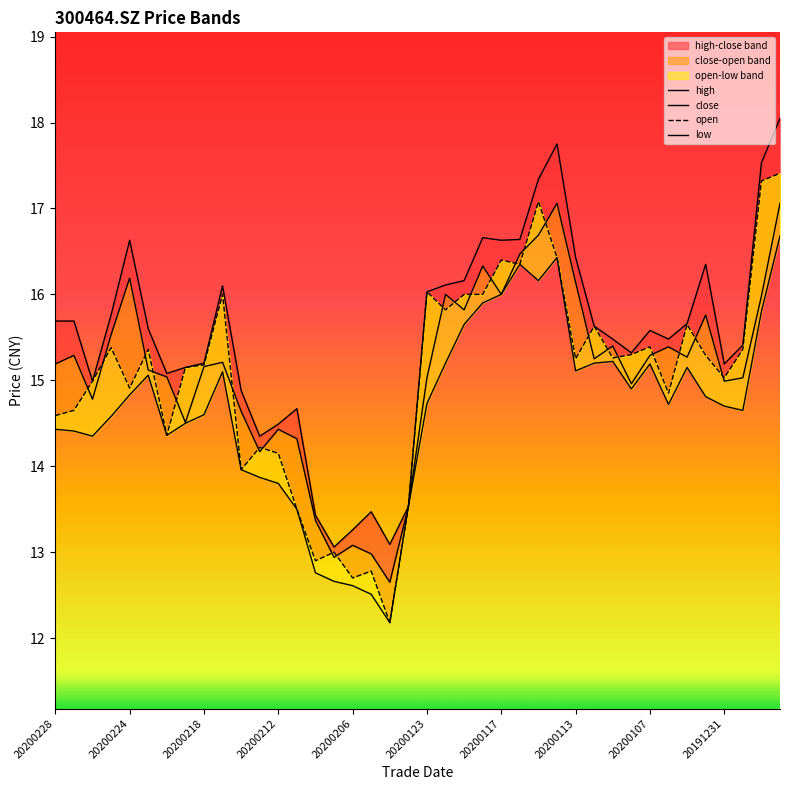

Which series has the widest spread of values?

open